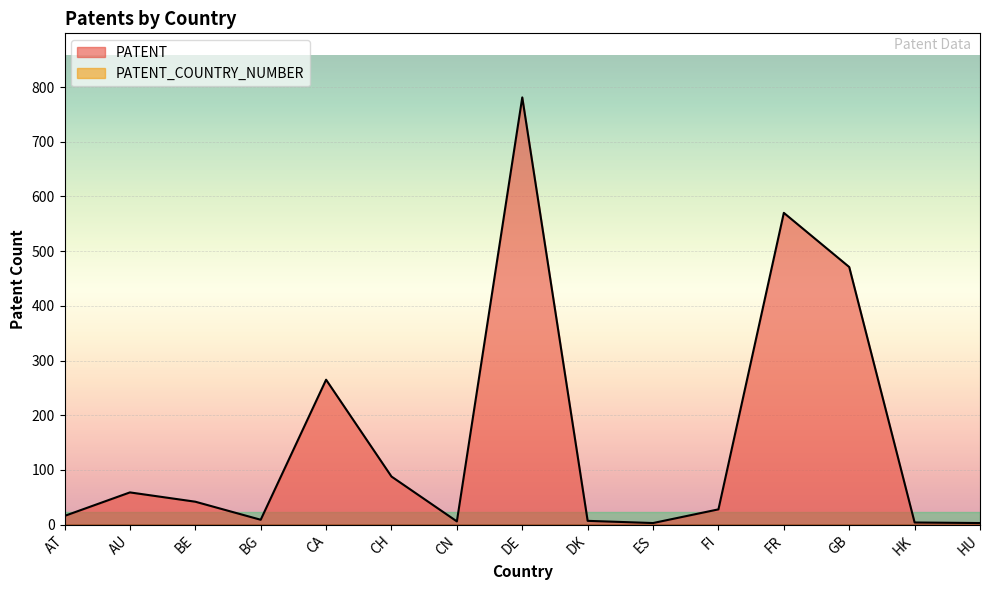

Approximately how many times larger is the value at CA compared to DE?

0.3